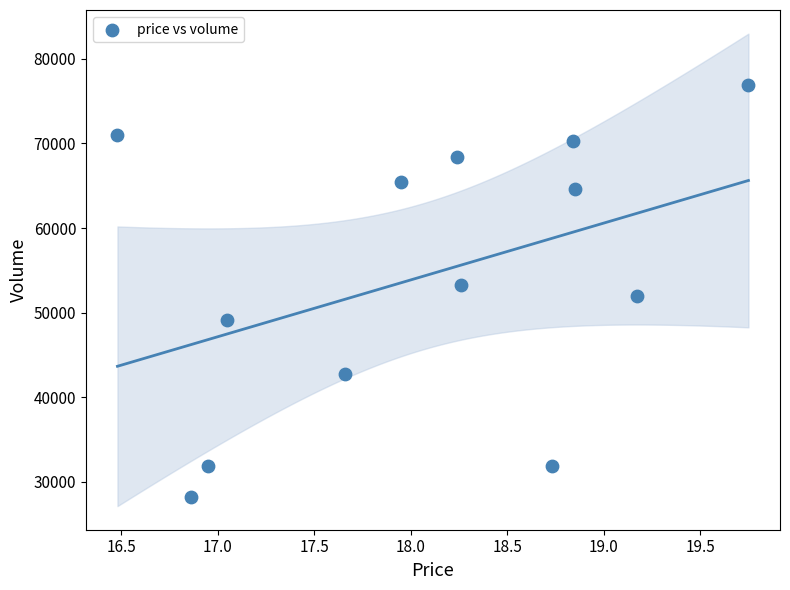

What is the range of Y values (max minus min)?

48691